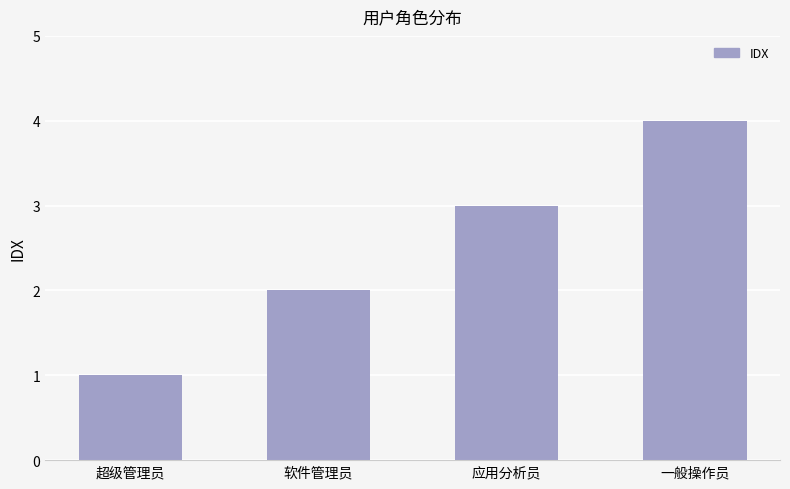

How many series are shown in this chart?

1